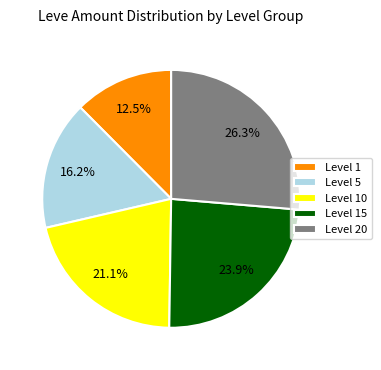

Approximately how many times larger is the value at Level 20 compared to Level 15?

1.1